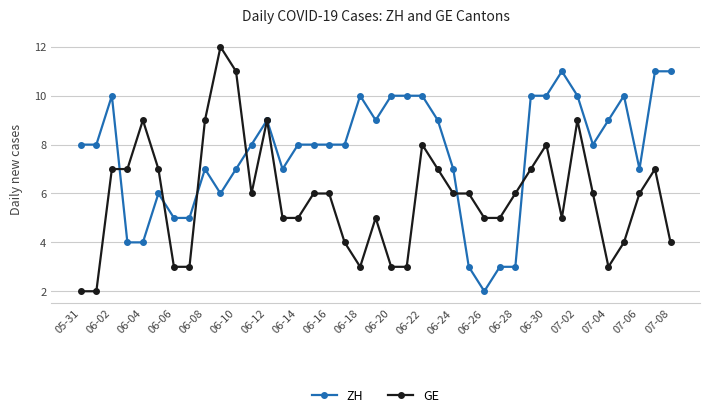

Which series has the widest spread of values?

GE